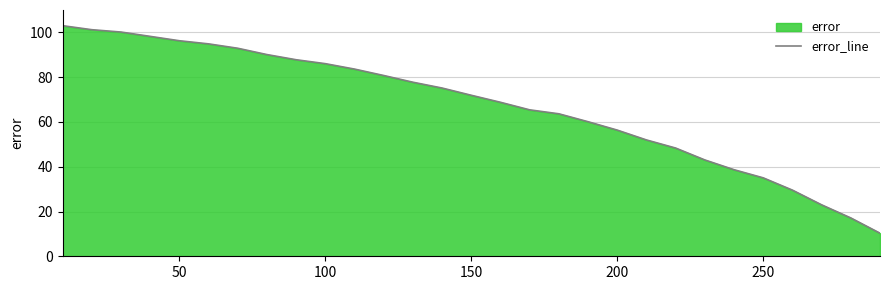

What is the smallest value displayed?

10.3